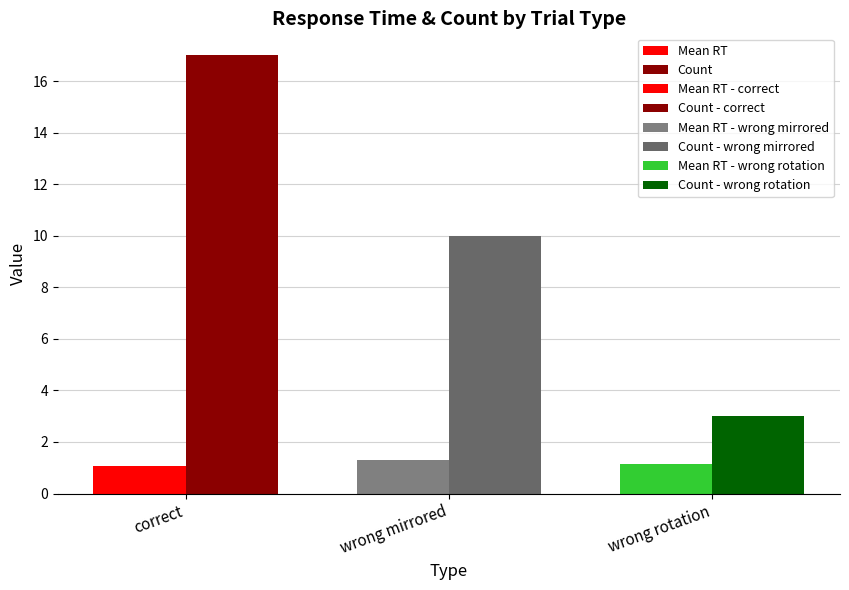

What position from the left is wrong rotation?

3